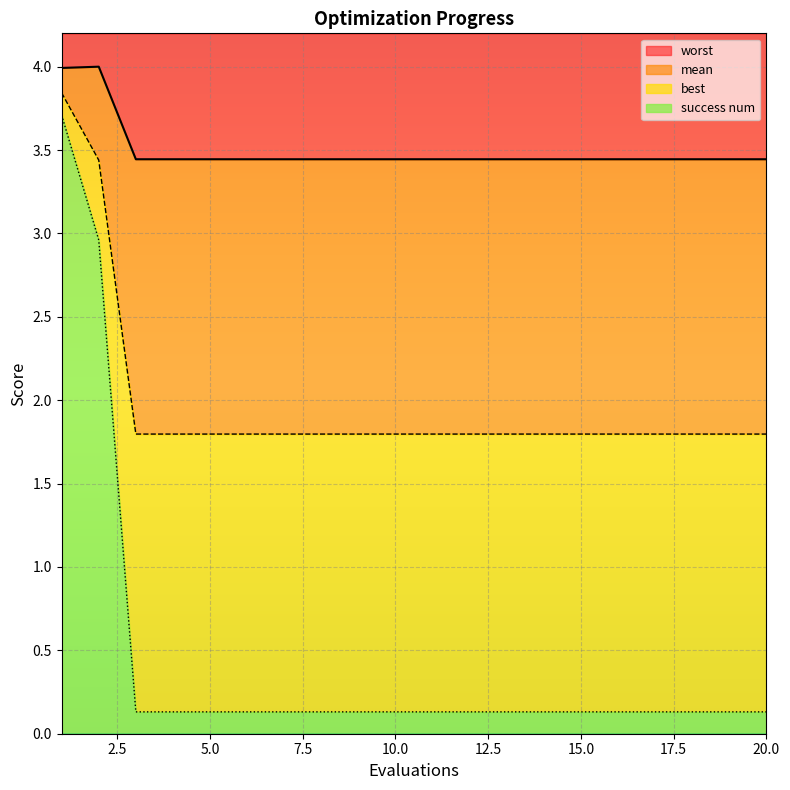

Is the value of best at 8 greater than the value of worst at 1?

No